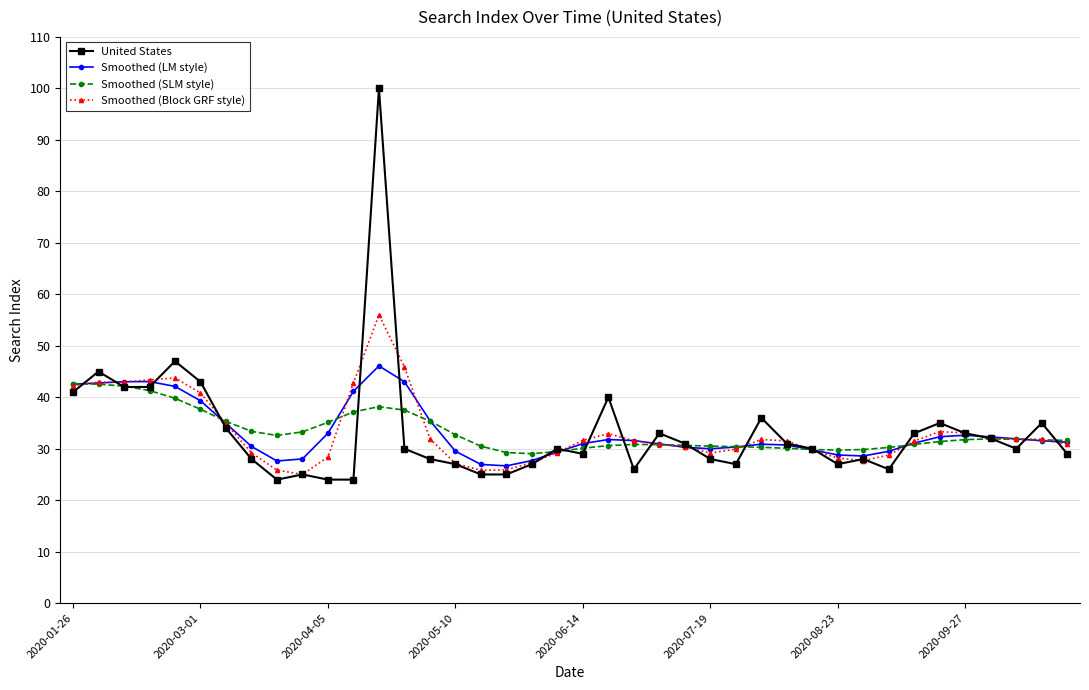

Which series has the widest spread of values?

United States